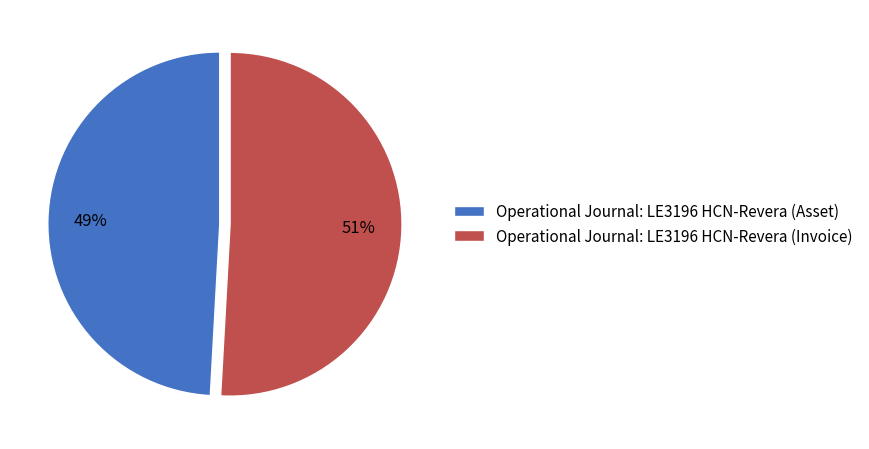

The Operational Journal: LE3196 HCN-Revera (Asset) slice represents 34% of the pie. True or false?

False